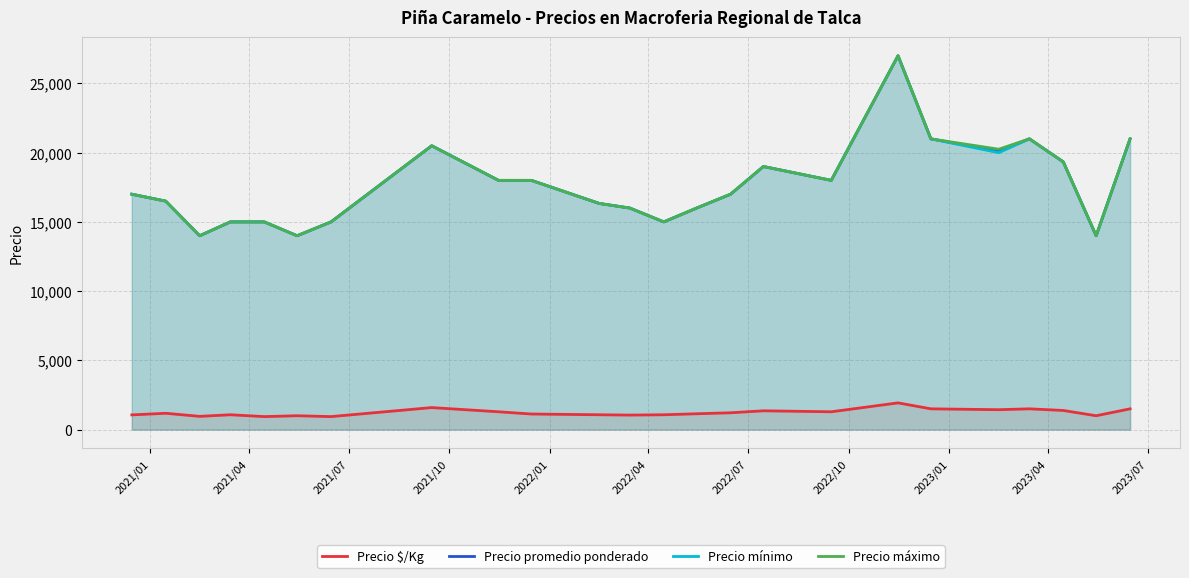

Count the number of categories in the chart.

24